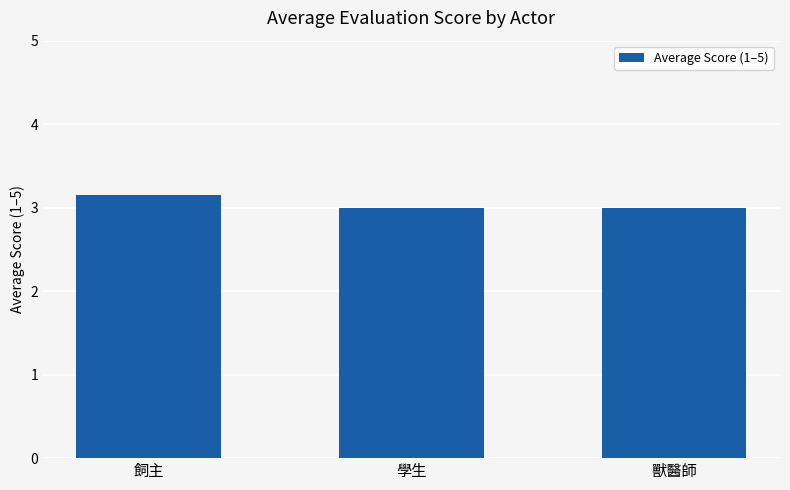

What is the average value?

3.1